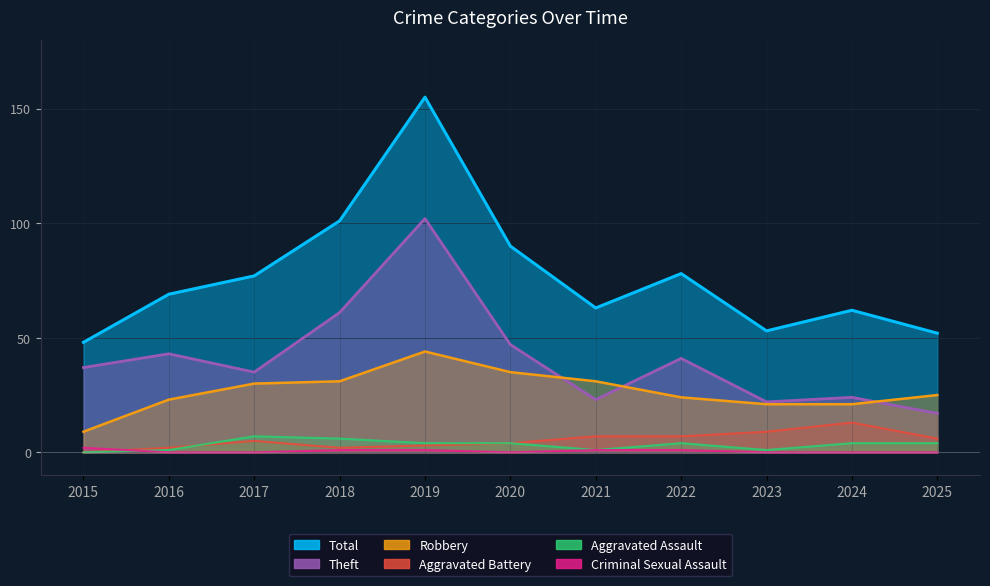

What is the value of the Criminal Sexual Assault point at the 7th from the left?

1